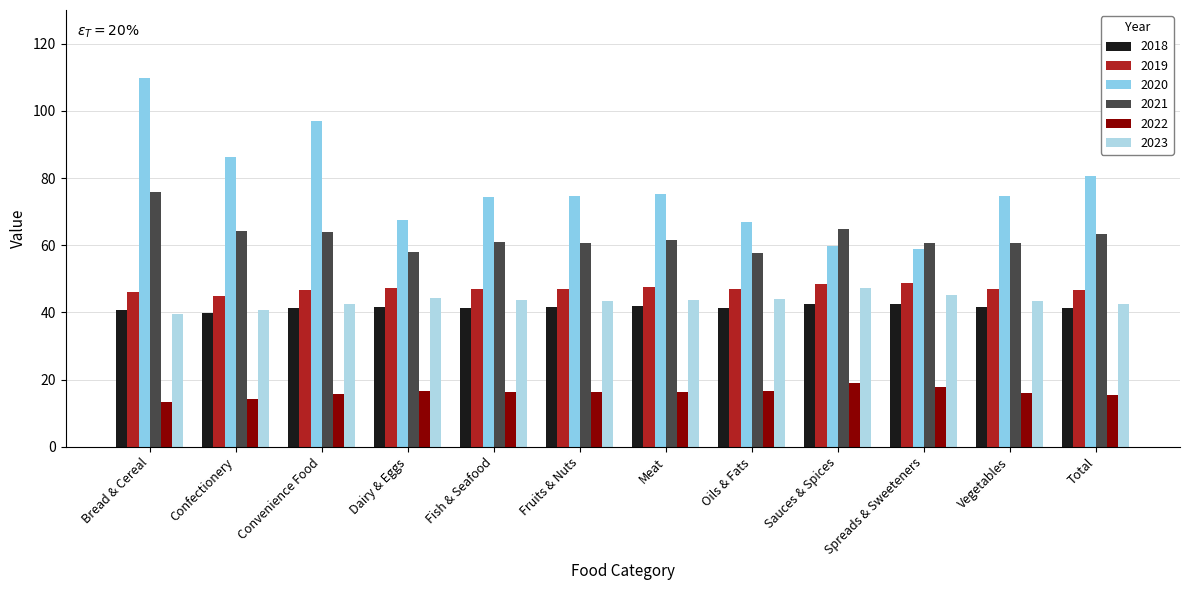

Is the value of 2018 at Convenience Food greater than the value of 2023 at Oils & Fats?

No